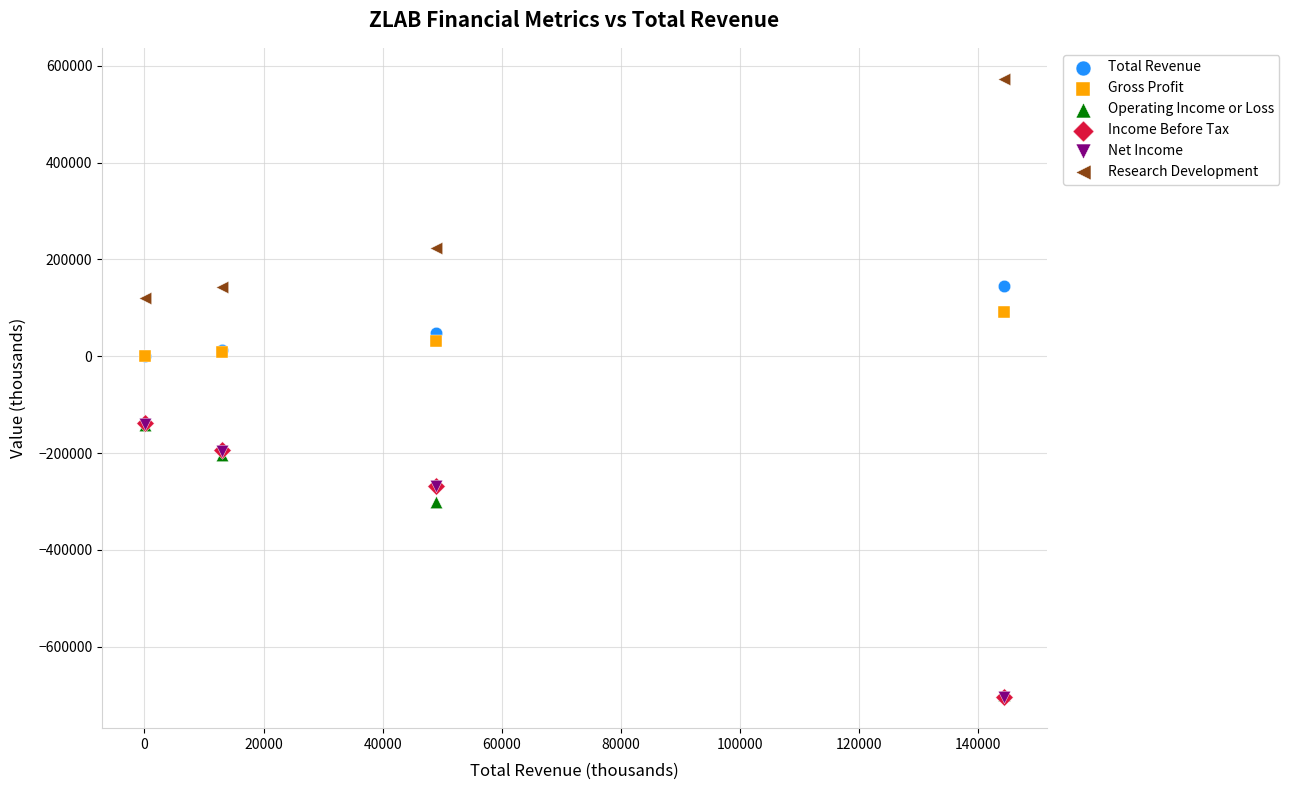

Which series contains the highest Y value?

Research Development